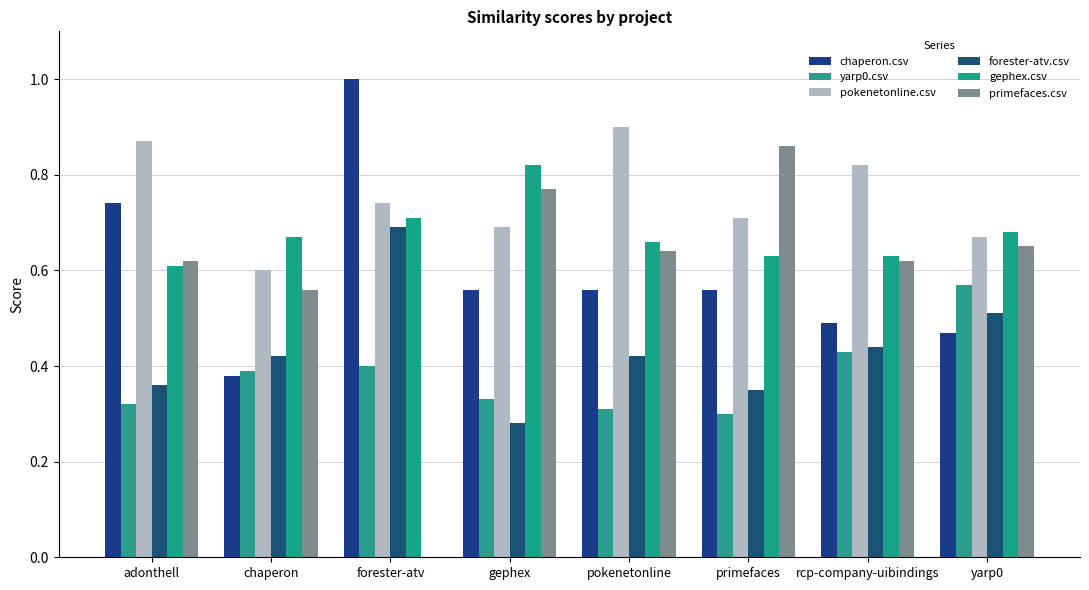

Does the chart contain stacked bars?

No